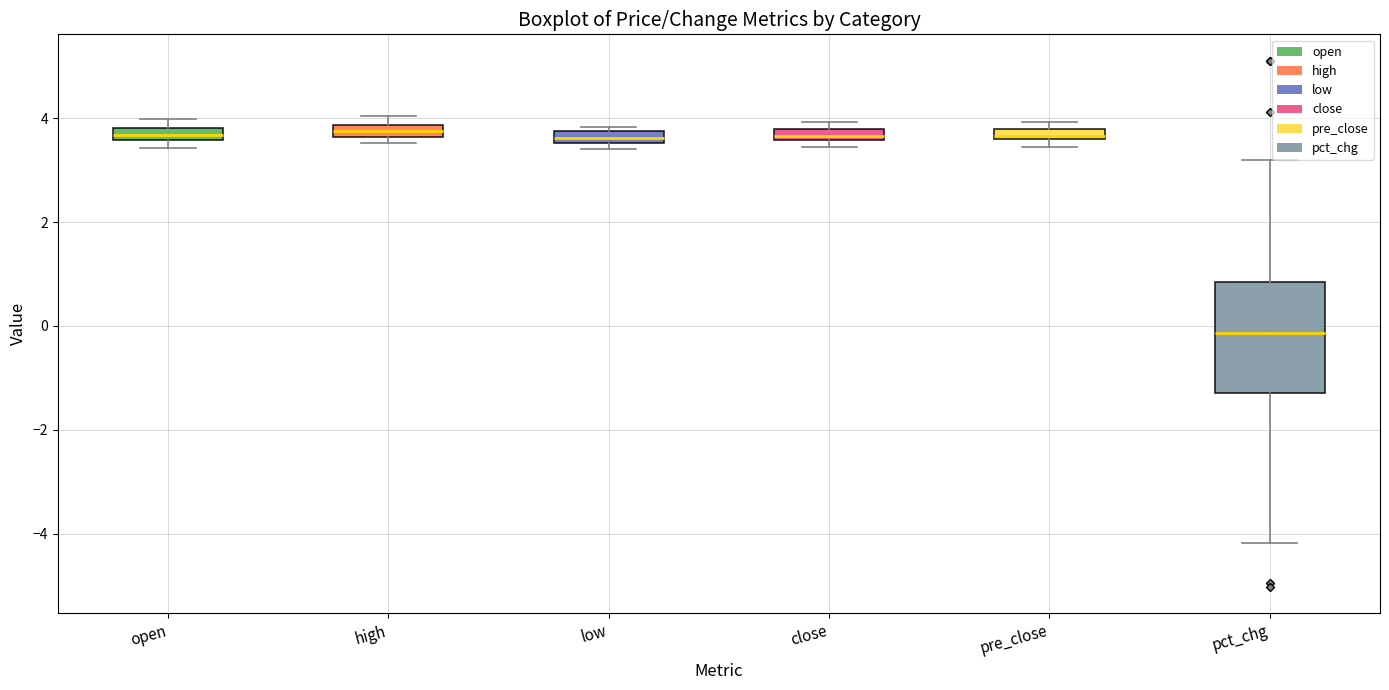

Where is the upper edge of the box for pct_chg on the y-axis? The values are not printed on the chart, so give them approximately, as read against the axis.

0.8